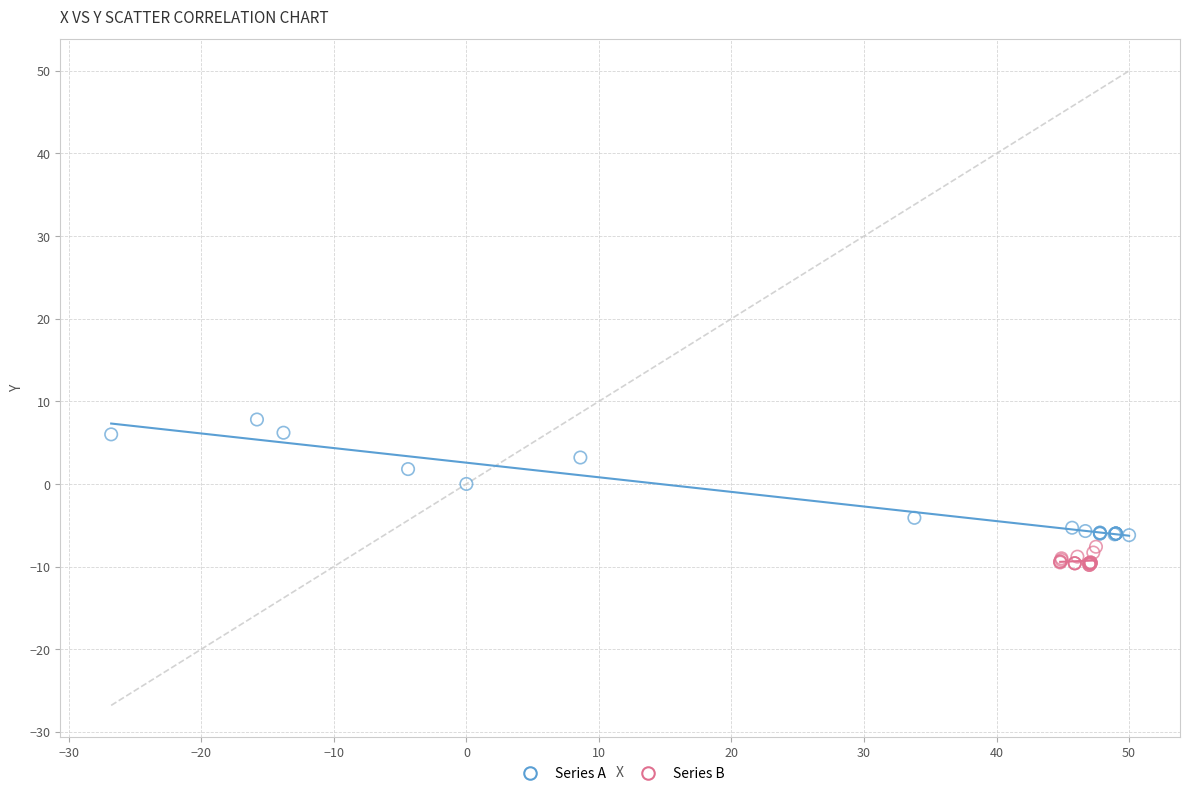

What are all the series names shown in the legend?

Series A, Series B